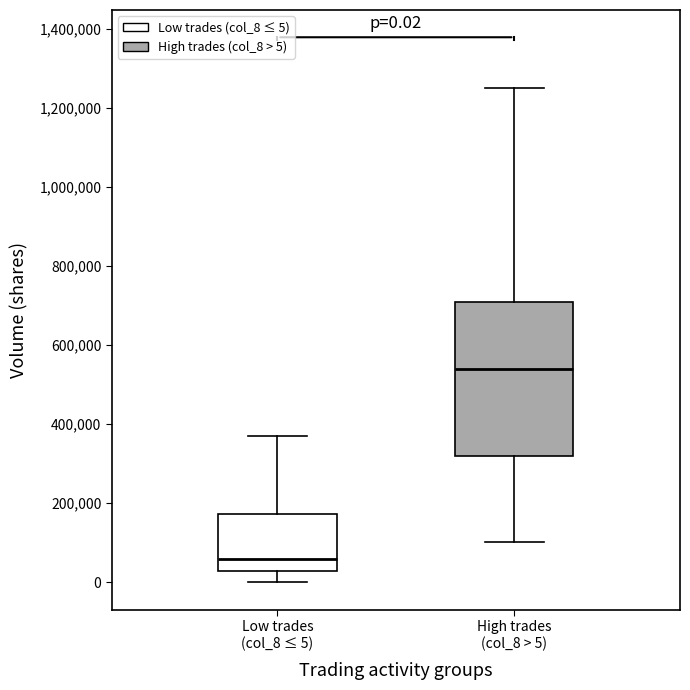

Comparing the boxes themselves (not the whiskers), which one is the tallest?

High trades (col_8 > 5)